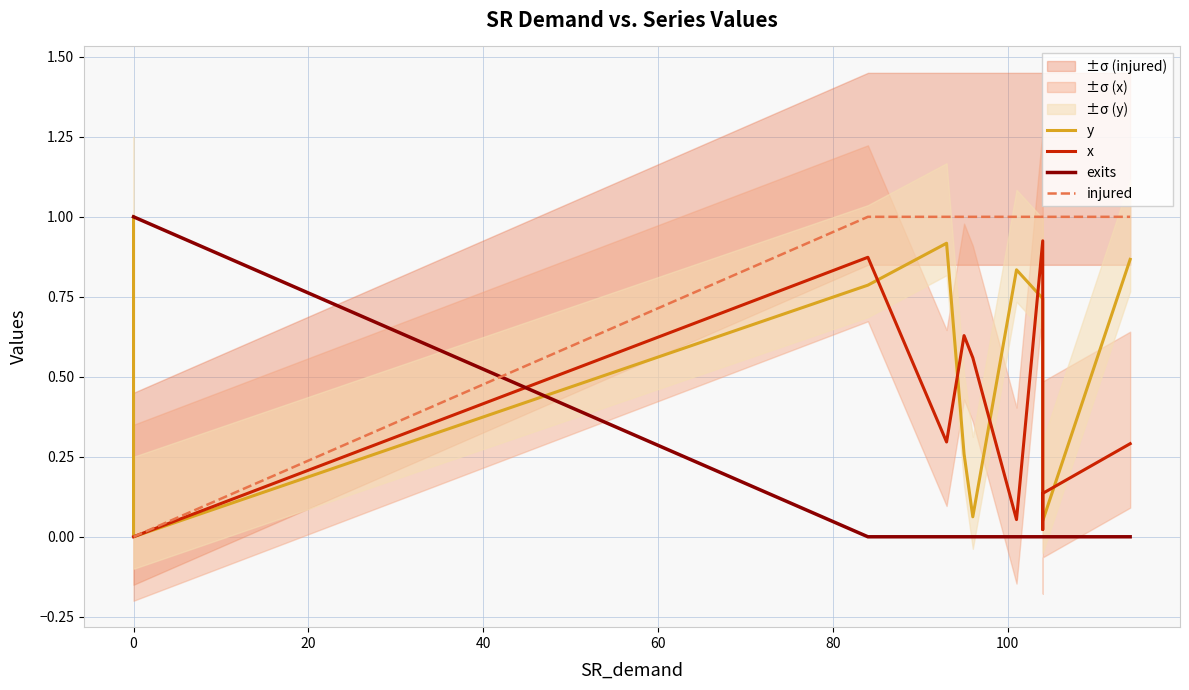

What is the maximum value for exits?

1.0